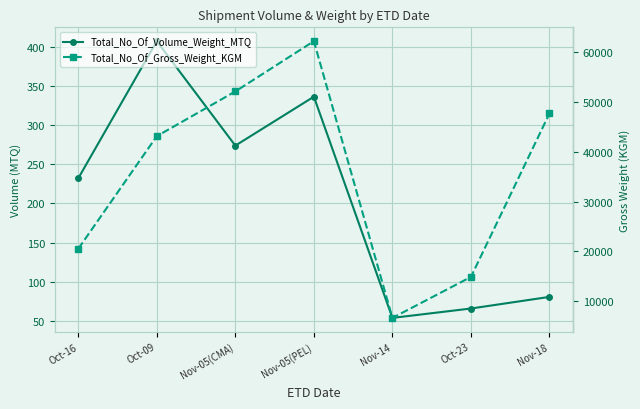

Which label corresponds to the largest value in the chart?

Nov-05(PEL)